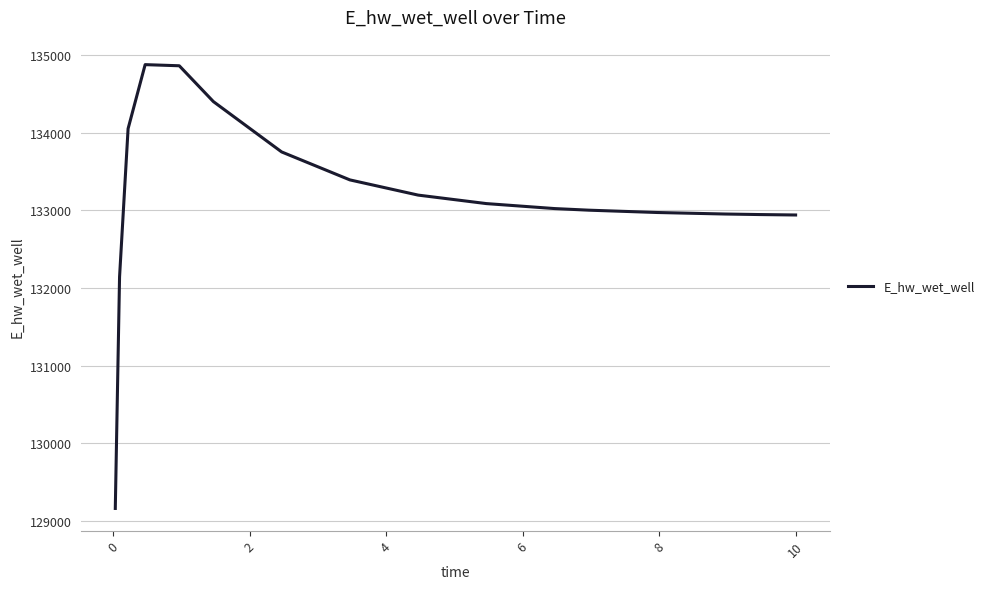

What is the minimum value shown in the chart?

129161.9